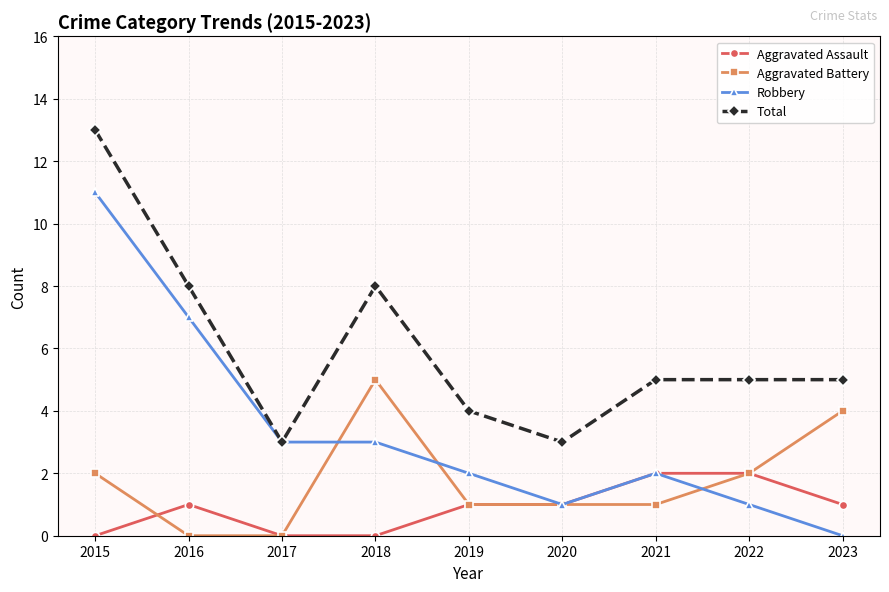

What are all the series names shown in the legend?

Aggravated Assault, Aggravated Battery, Robbery, Total